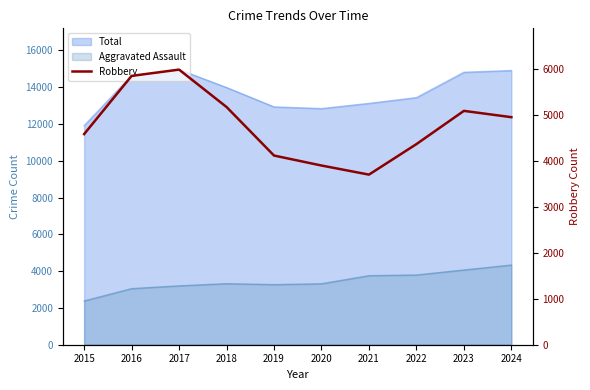

Which label corresponds to the largest value in the chart?

2017